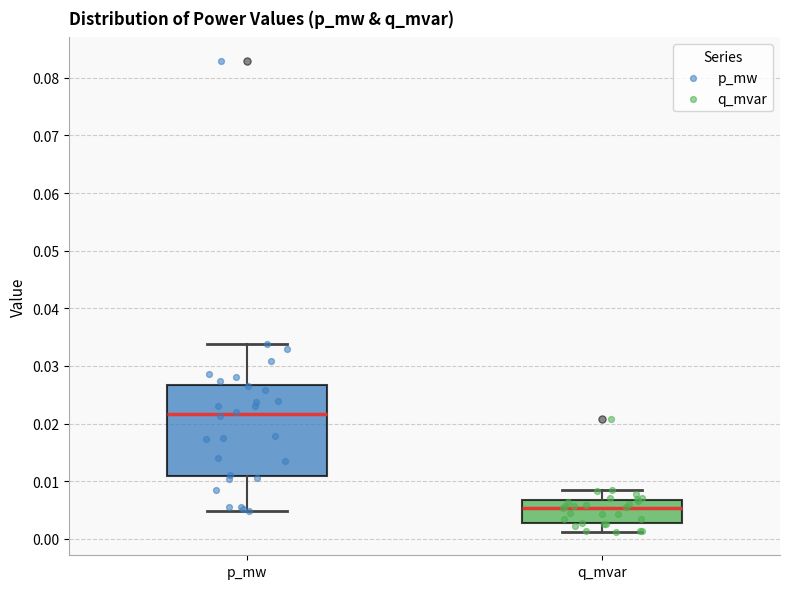

Reading left to right, read every box against the y-axis: the position of its median line, the range the box covers, and the ends of its whiskers. The values are not printed on the chart, so give them approximately, as read against the axis.

p_mw: median 0.022, box 0.011 to 0.027, whiskers 0.005 to 0.034
q_mvar: median 0.005, box 0.003 to 0.007, whiskers 0.001 to 0.008